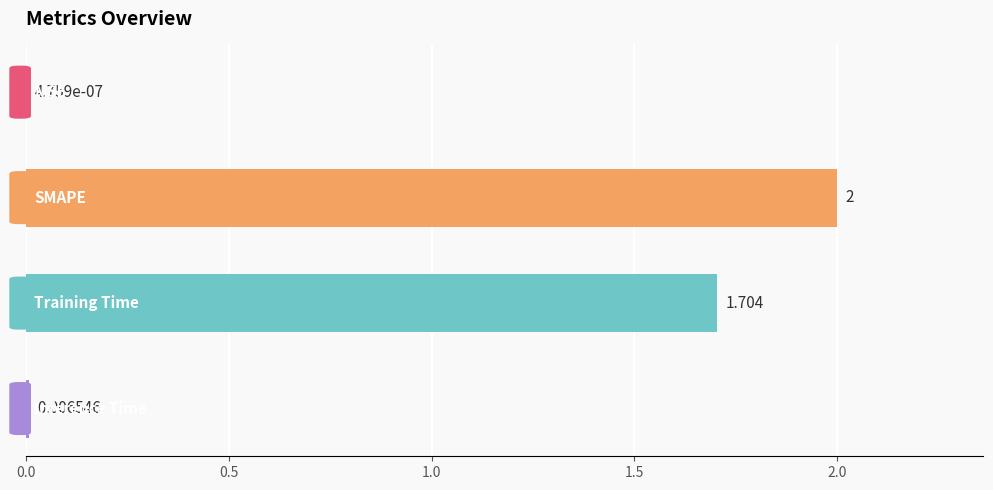

What is the sum of all values?

3.7